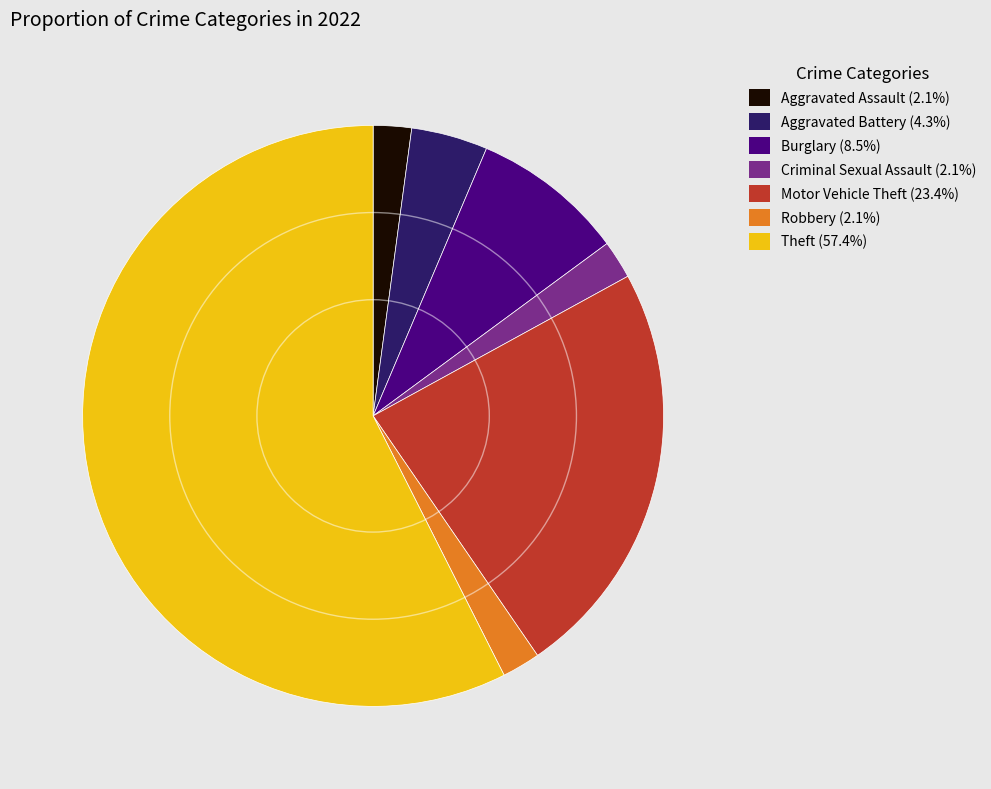

Which has a higher value, Motor Vehicle Theft or Burglary?

Motor Vehicle Theft